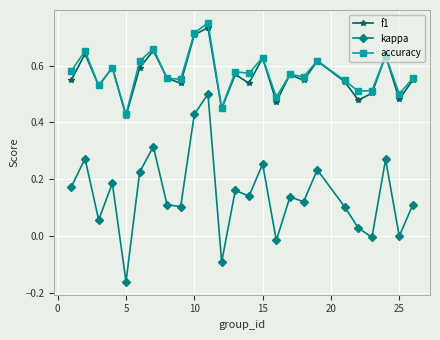

In f1, how many points are lower than both neighbors (excluding endpoints)?

9